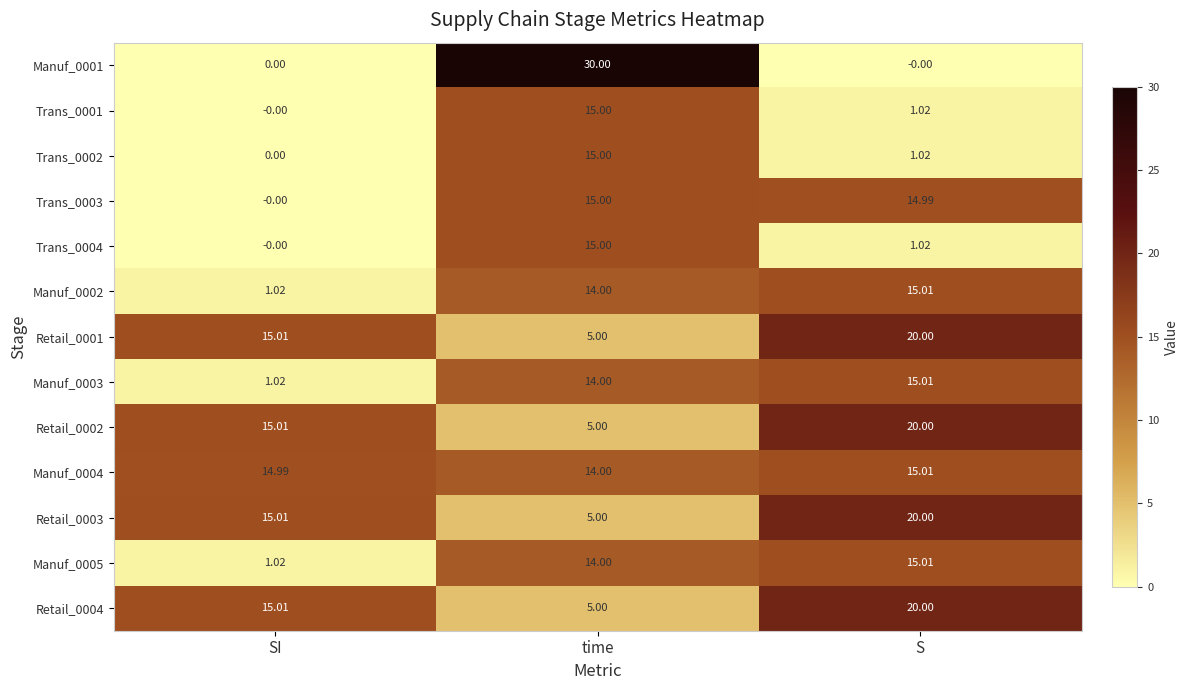

Rank the categories by Manuf_0003 value from lowest to highest.

SI, time, S